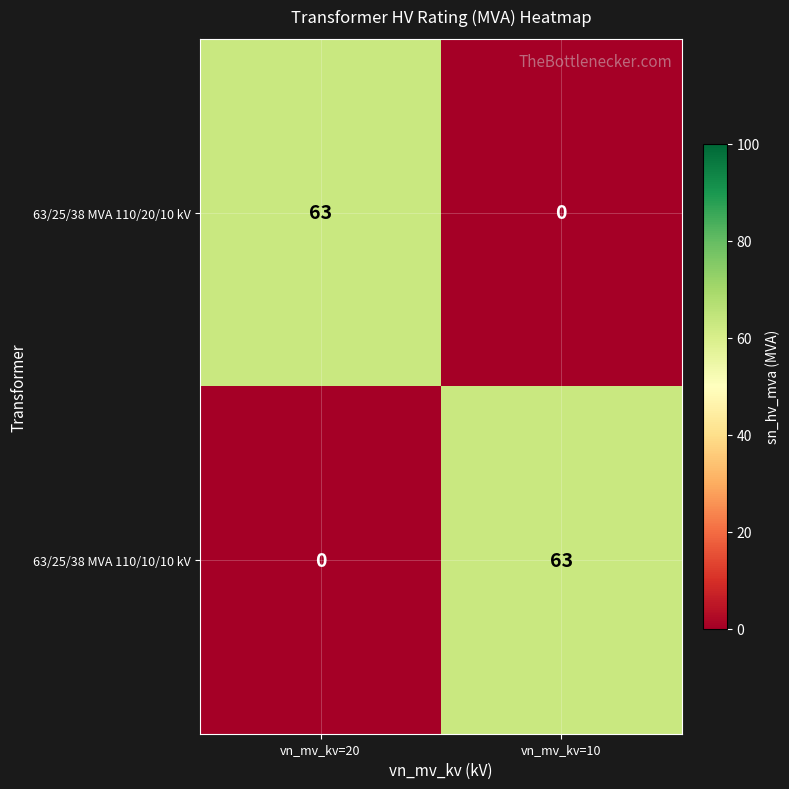

The value of 63/25/38 MVA 110/20/10 kV at vn_mv_kv=20 is 87. True or false?

False